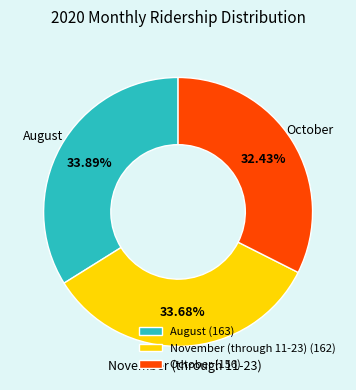

Is there any slice that represents more than half of the pie?

No